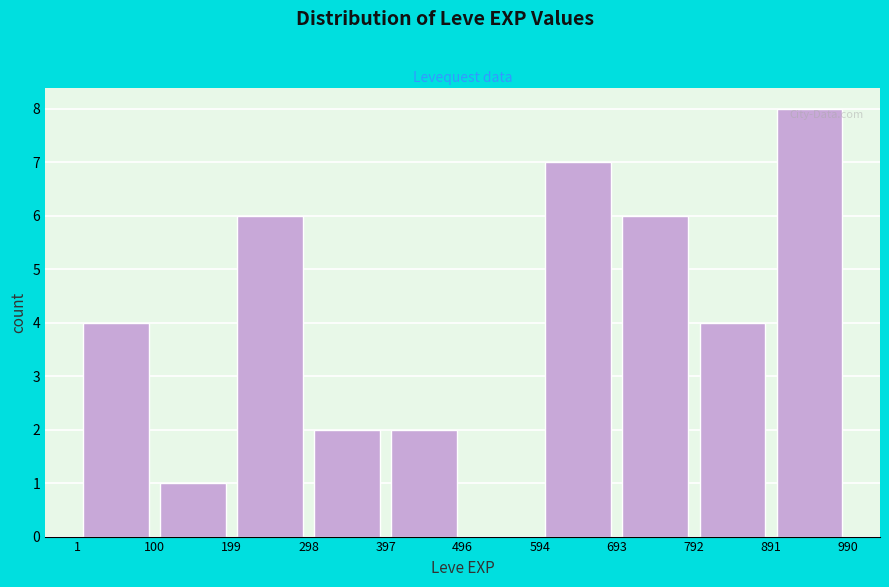

Over which range of the x-axis is the bar tallest?

891 to 990